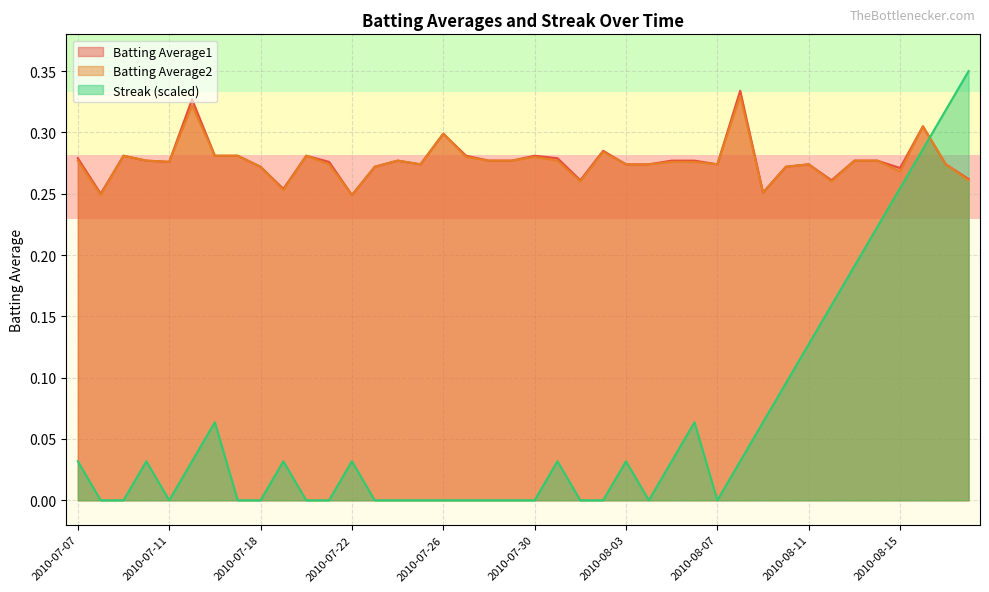

At how many categories does at least one series exceed 0?

40